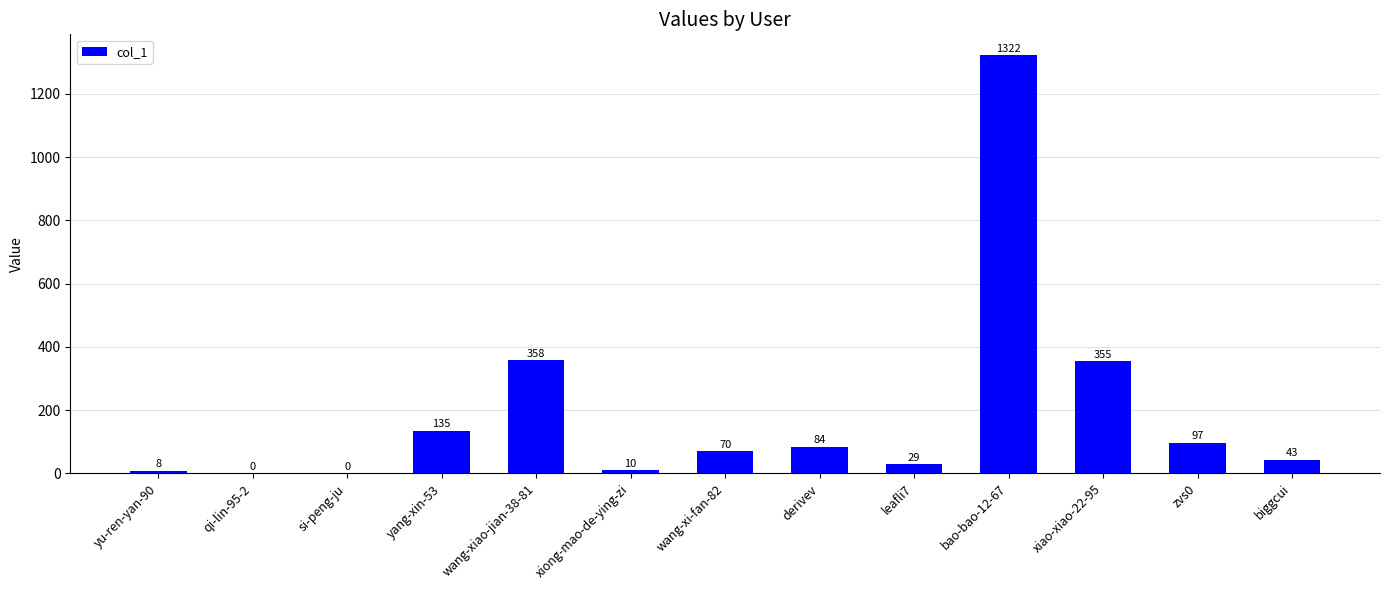

Are the bars grouped side by side (vs. stacked)?

No